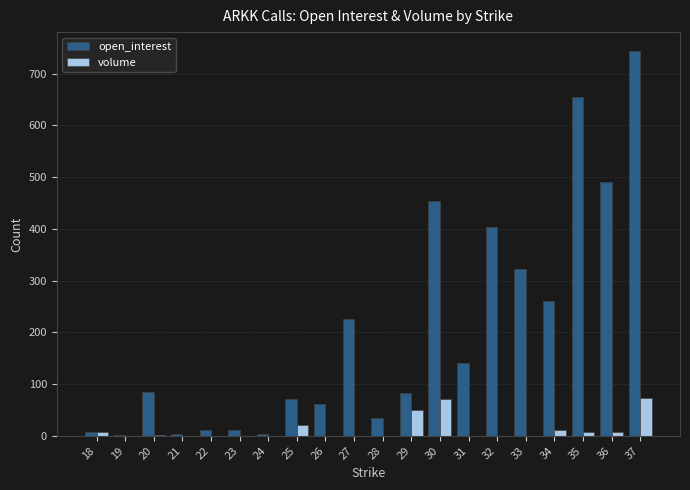

The open_interest series shows 302 at 37. True or false?

False